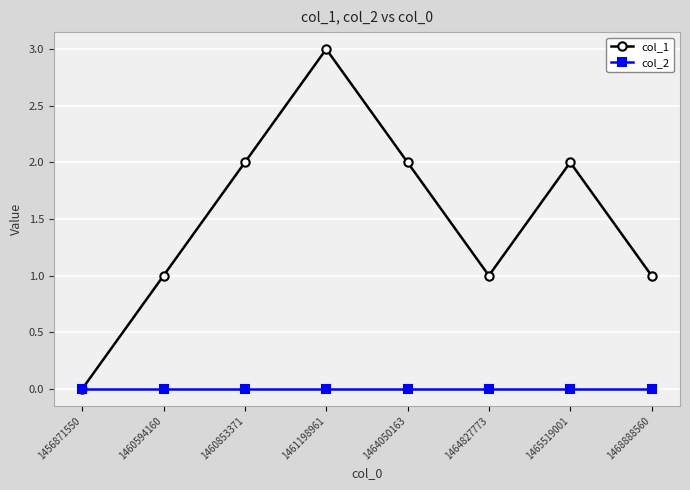

Is the value of col_2 at 1465519001 greater than the value of col_1 at 1464050163?

No